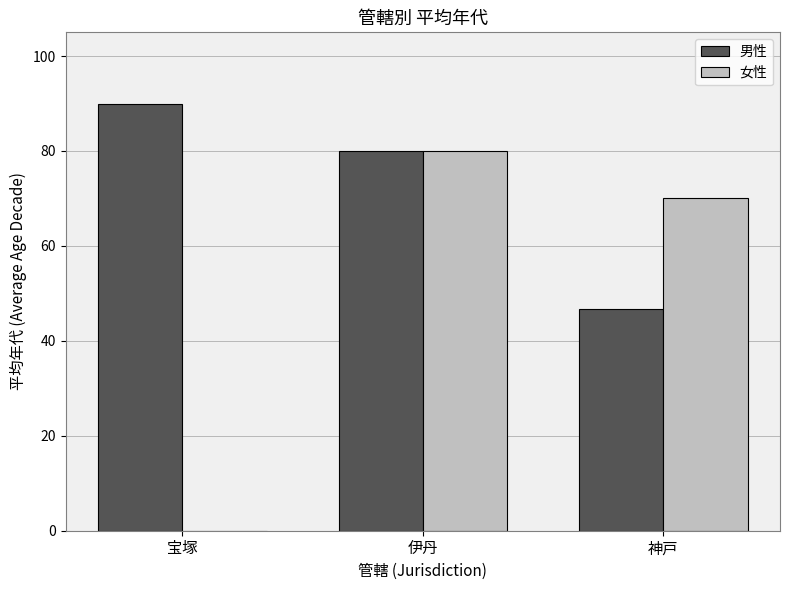

What are all the series names shown in the legend?

男性, 女性